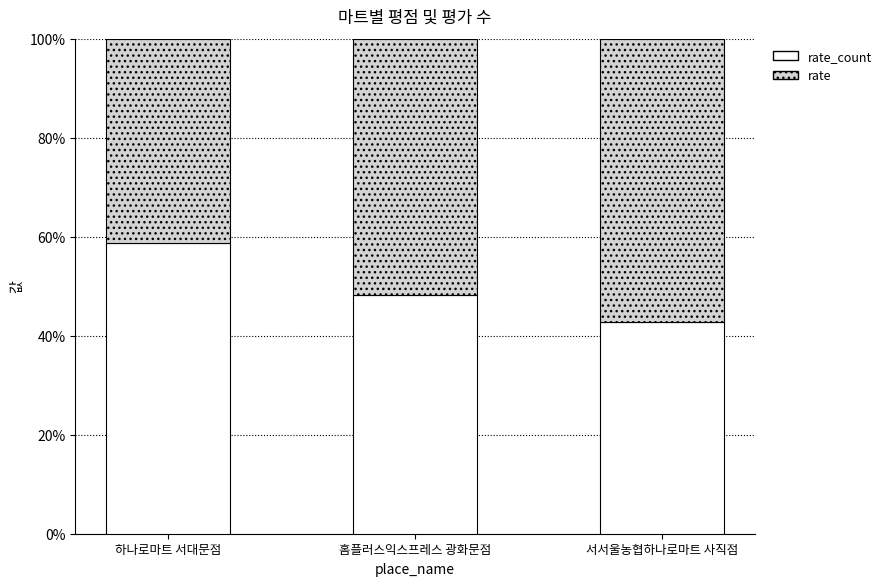

What is the total value across all series at 홈플러스익스프레스 광화문점?

100.0